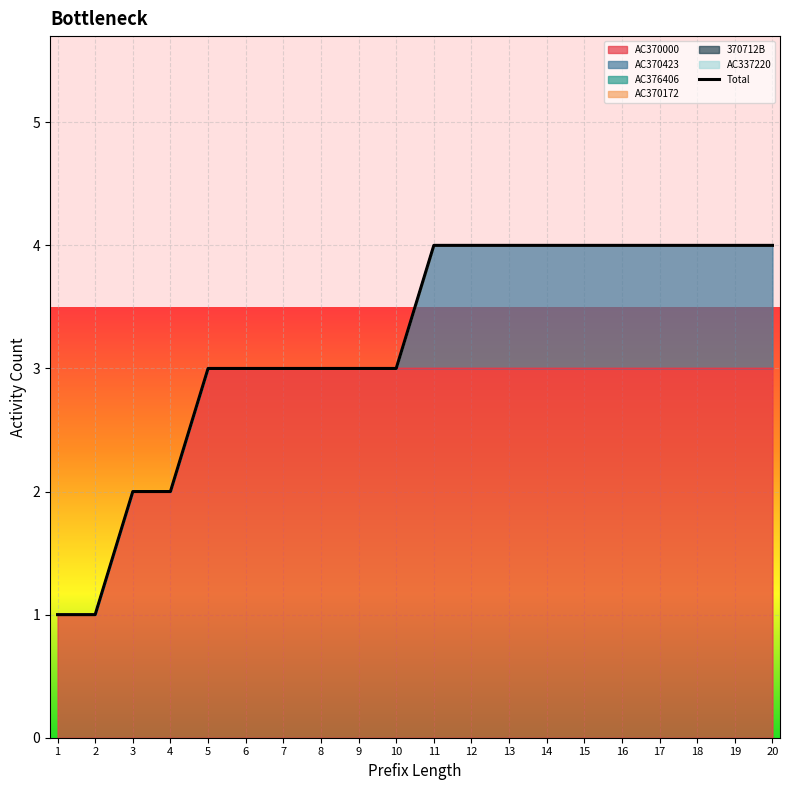

True or false: AC370000 and AC370423 intersect in this chart.

False